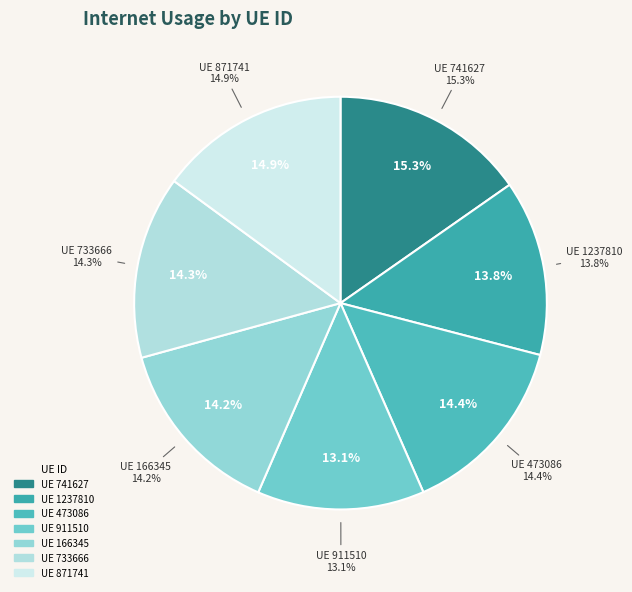

Count the number of slices in the pie.

7